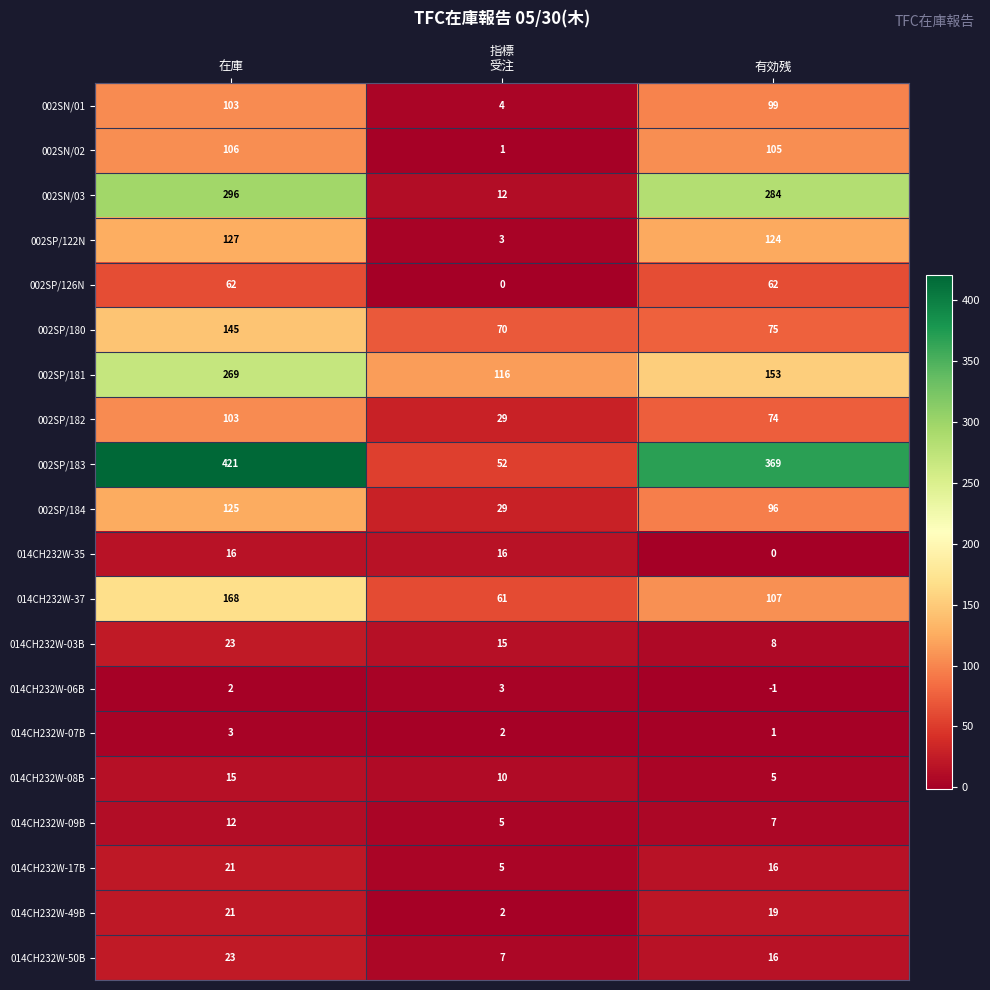

Which series changed the most between 在庫 and 有効残?

002SP/181